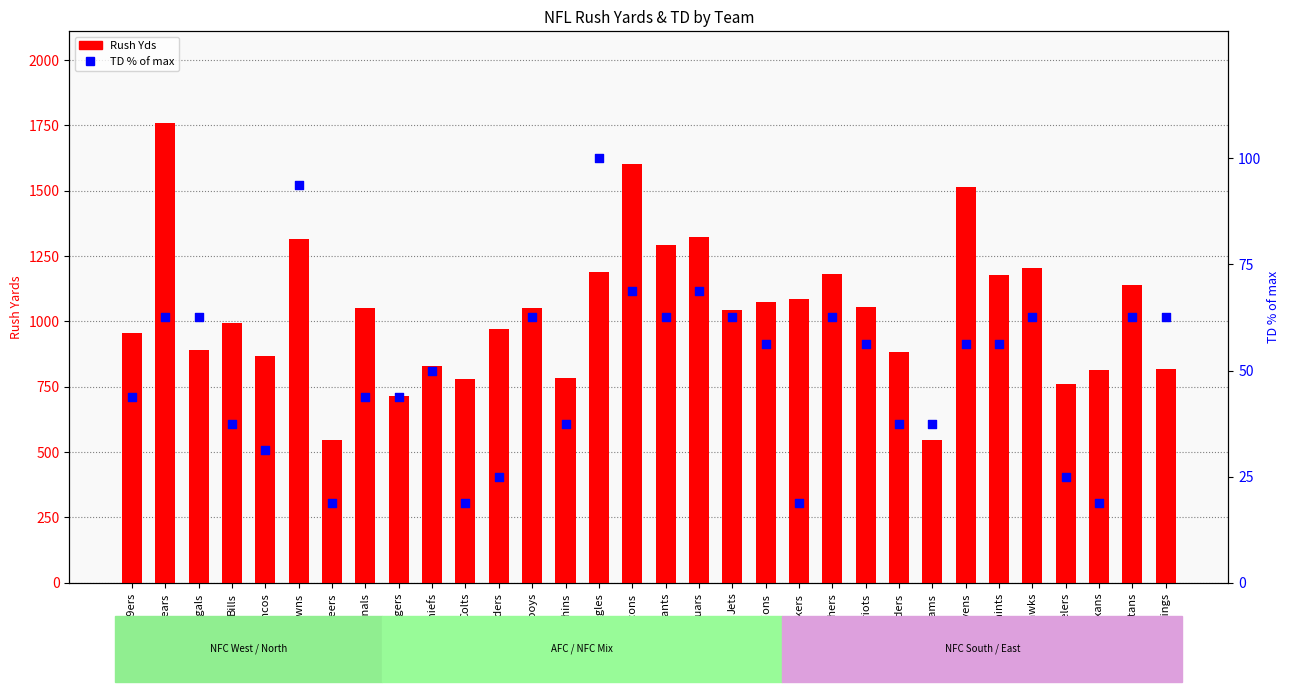

Is the value of Rush Yds at Bengals greater than the value of TD % of max at Jaguars?

Yes